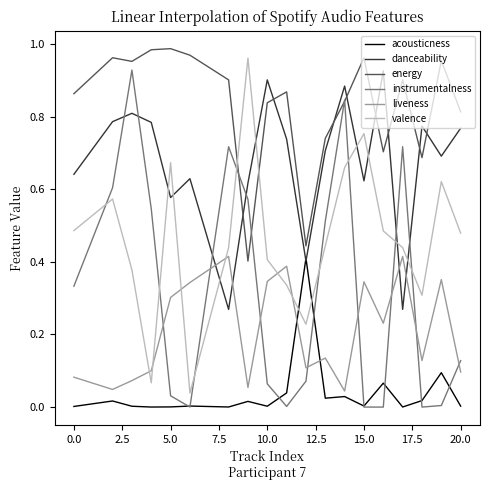

True or false: energy has more than 2 interior local peaks.

True